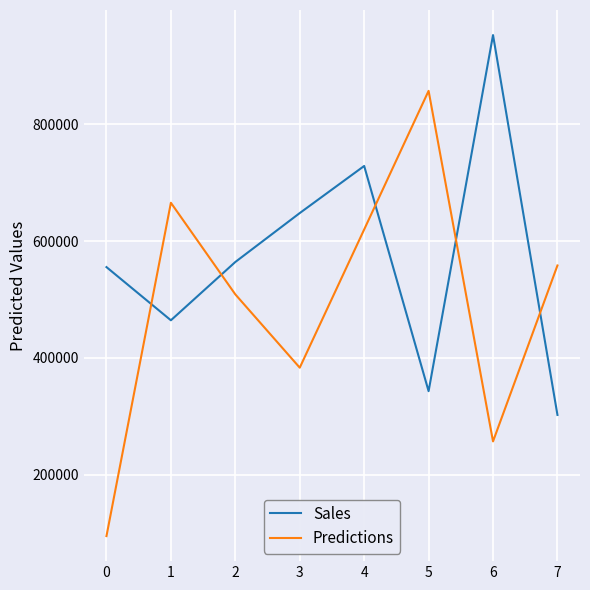

The value of Sales at 6 is 952832. True or false?

True